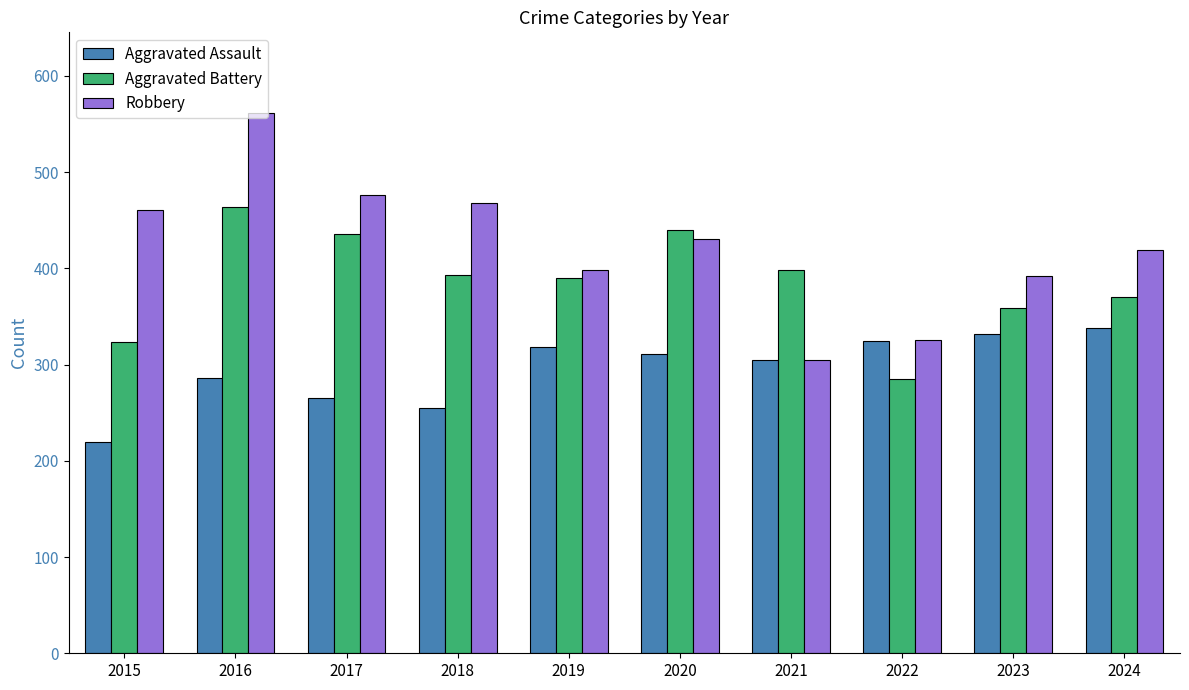

Rank the series by their average value, from highest to lowest.

Robbery, Aggravated Battery, Aggravated Assault